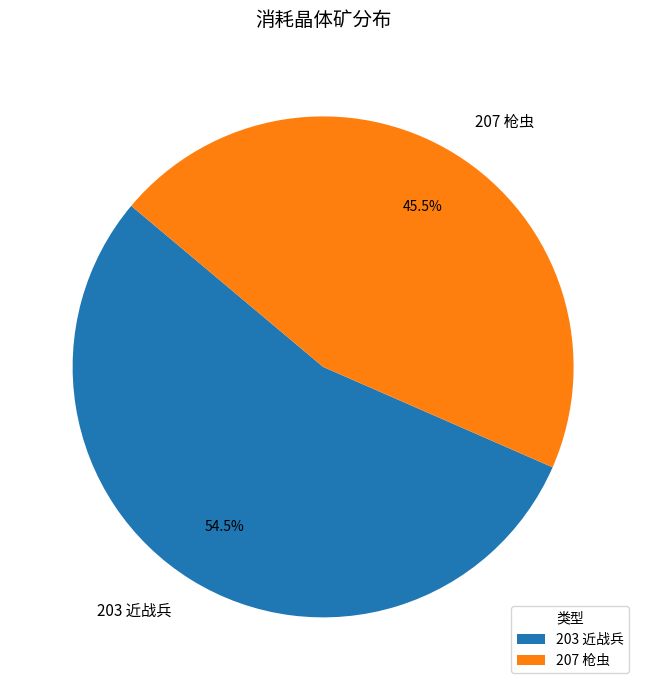

To the nearest percent, what is the average slice percentage?

50%